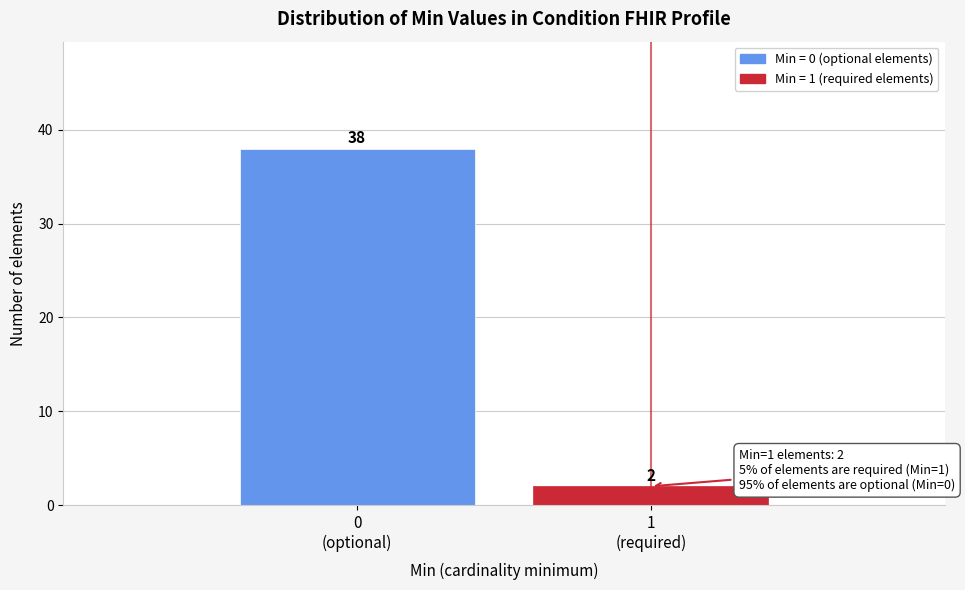

Reading left to right, what are all the values shown in this chart?

38	2